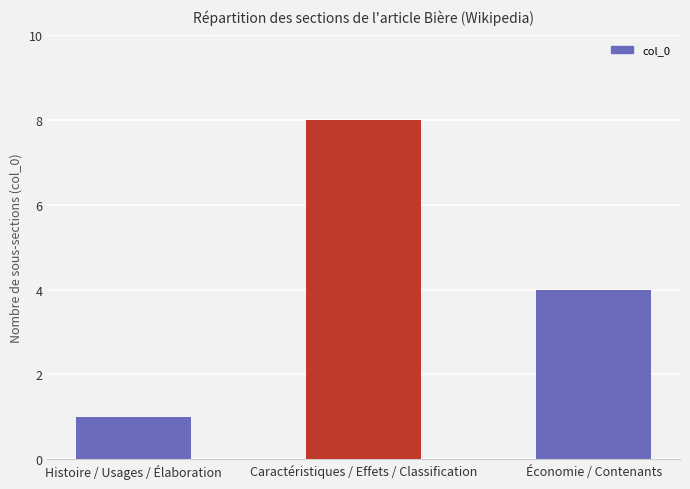

Rank the categories by value from lowest to highest.

Histoire / Usages / Élaboration, Économie / Contenants, Caractéristiques / Effets / Classification